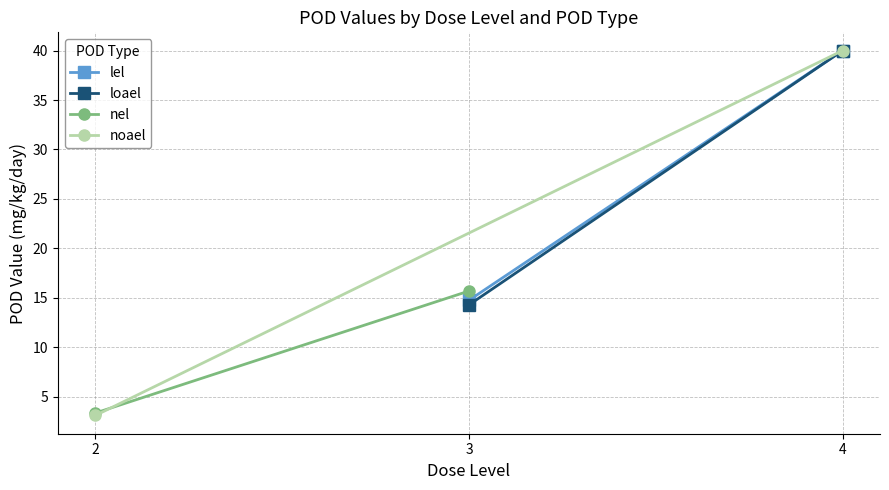

What is the difference between the maximum and minimum values in the loael series?

25.7